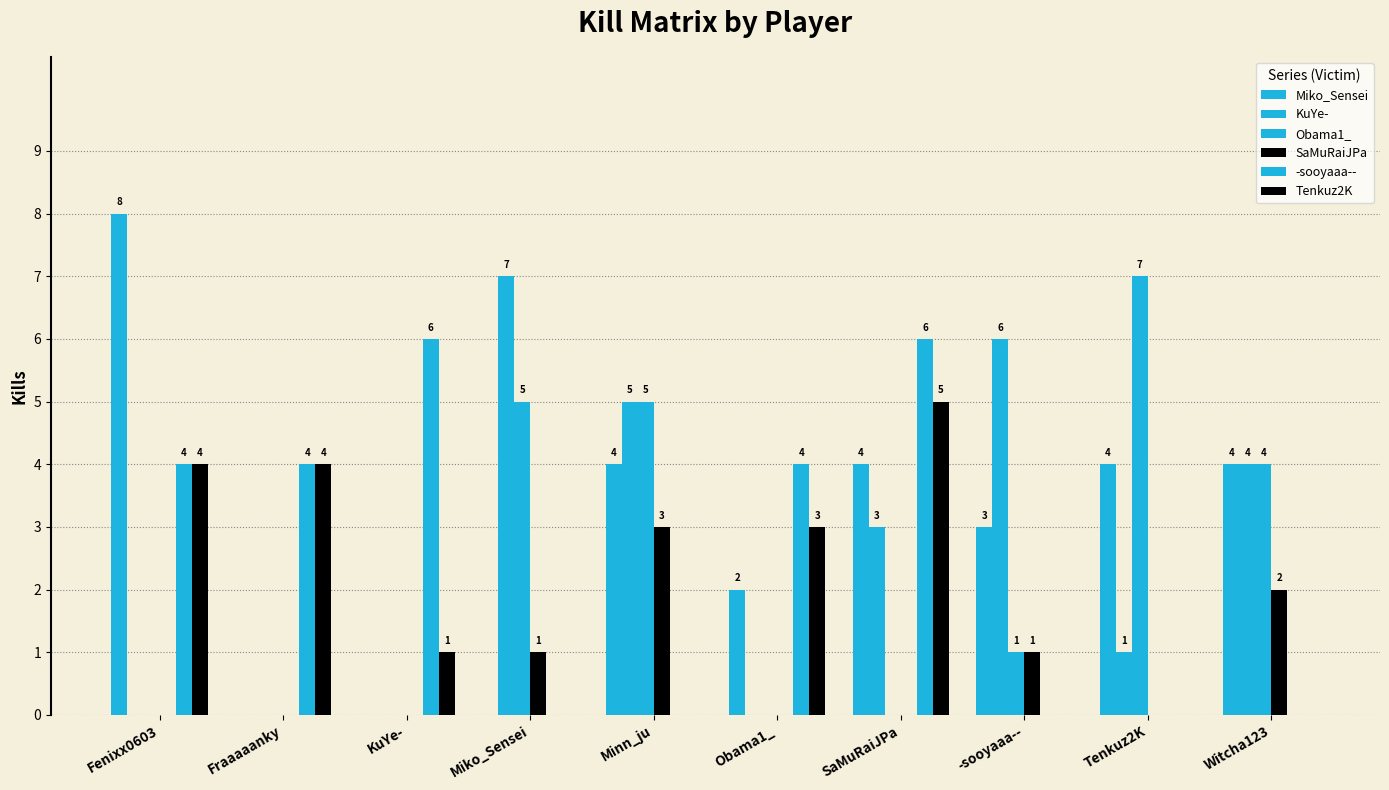

Which has a higher value, Fraaaaanky or Miko_Sensei?

Fraaaaanky